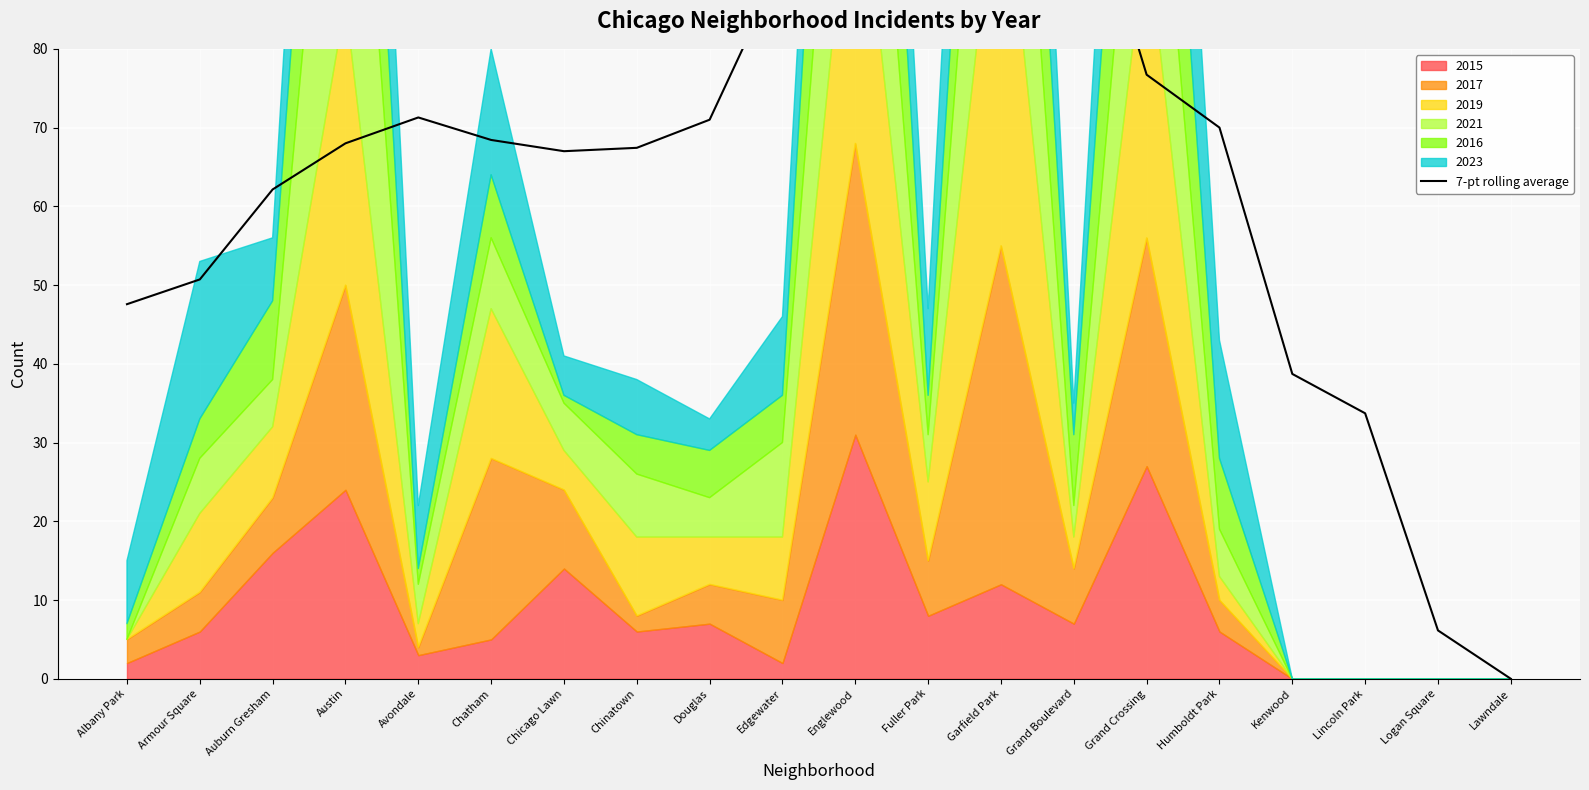

The chart shows a value of 156.4 at Garfield Park. True or false?

False